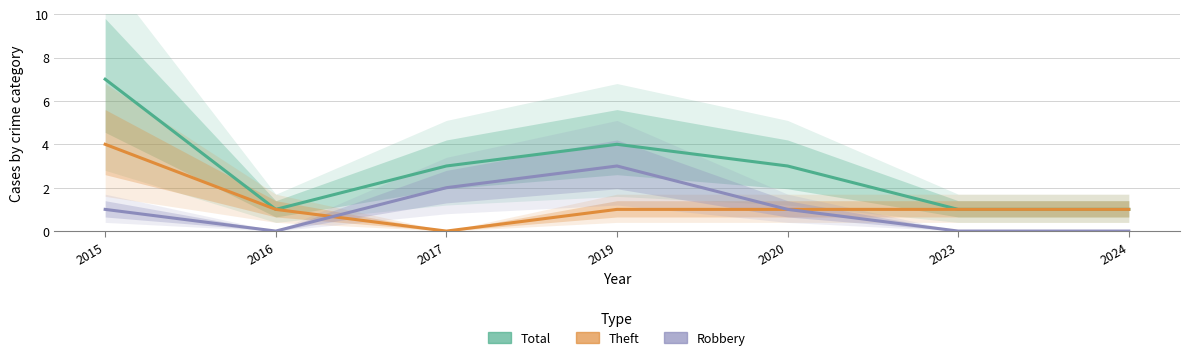

What is the sum of the Theft values at 2024 and 2020?

2